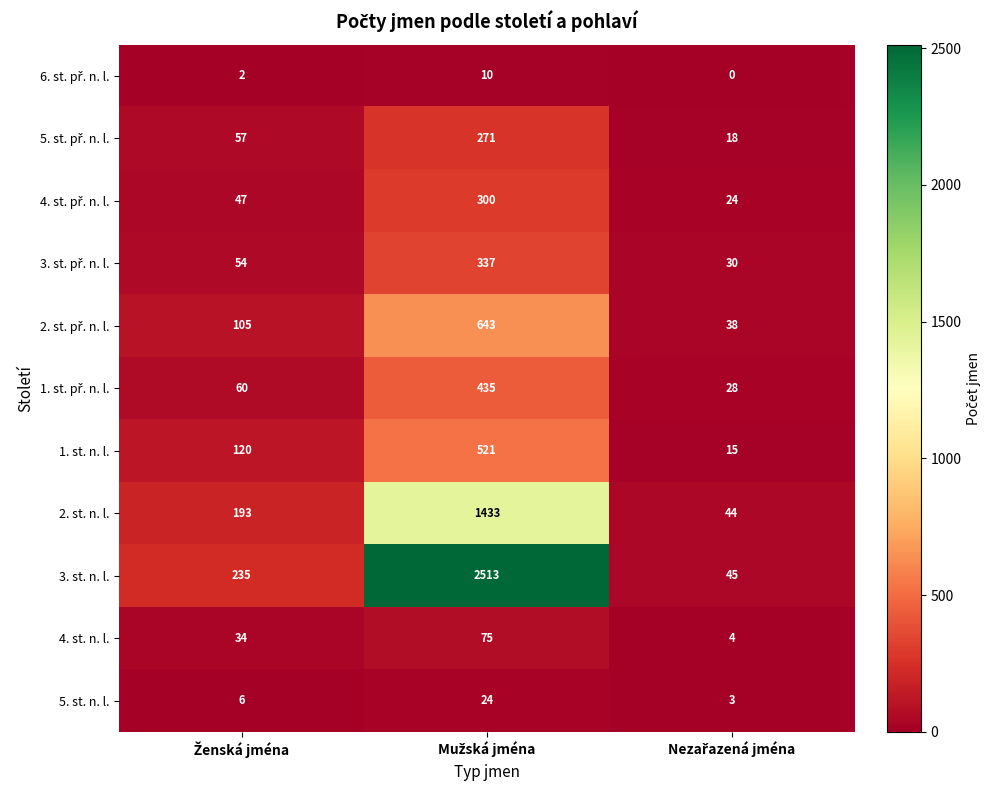

What is the maximum value shown in the chart?

2513